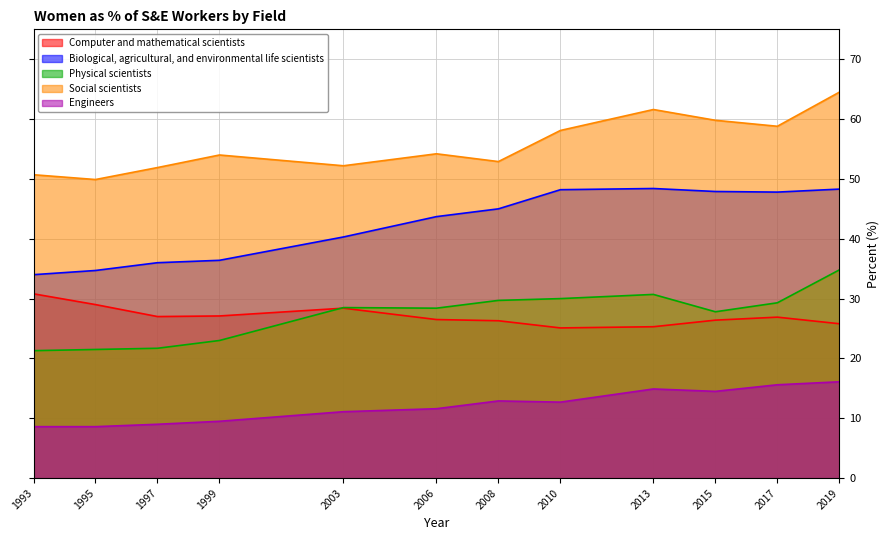

At 1993, list the series in order from largest to smallest.

Social scientists, Biological, agricultural, and environmental life scientists, Computer and mathematical scientists, Physical scientists, Engineers